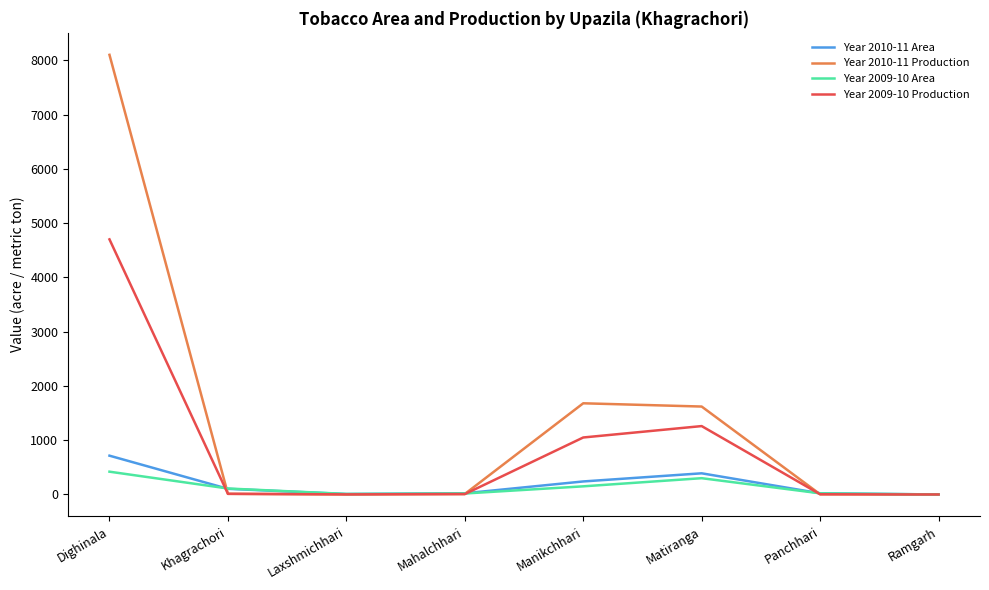

Which series has the largest range (max minus min)?

Year 2010-11 Production